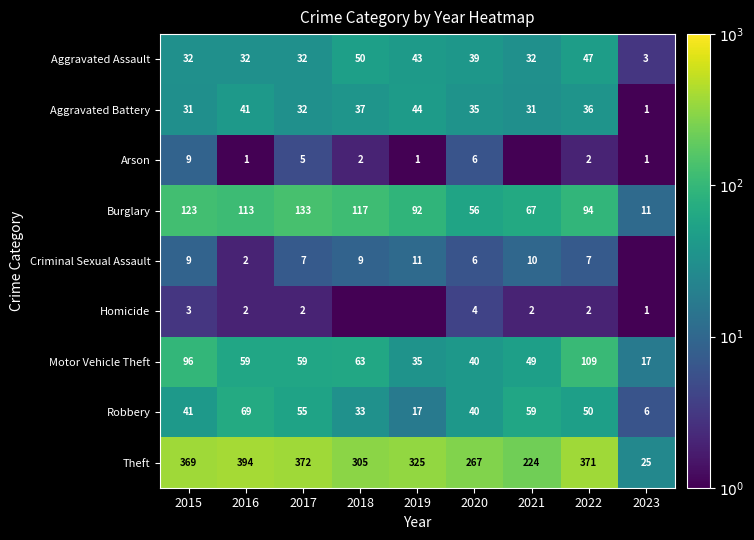

What is the total value across all series at 2020?

493.0